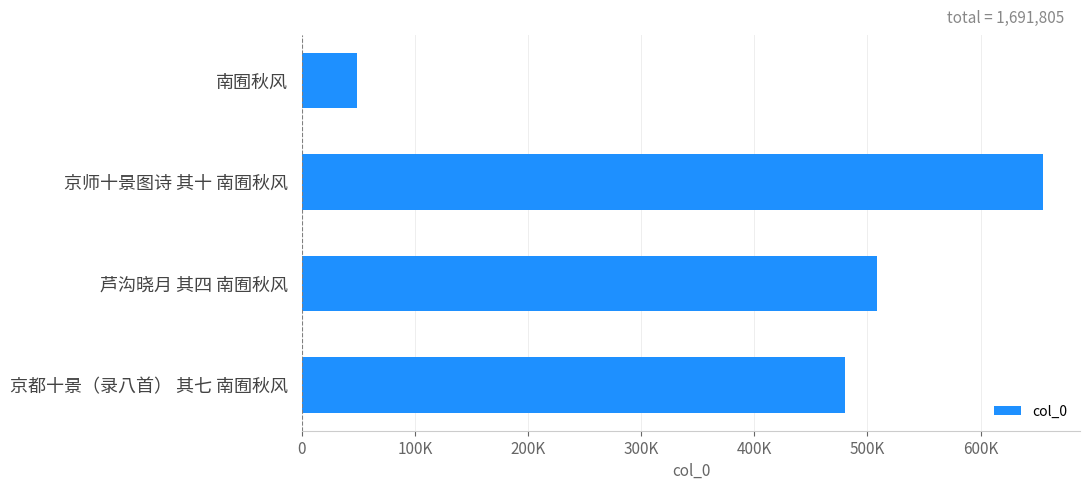

Are the bars horizontal?

Yes